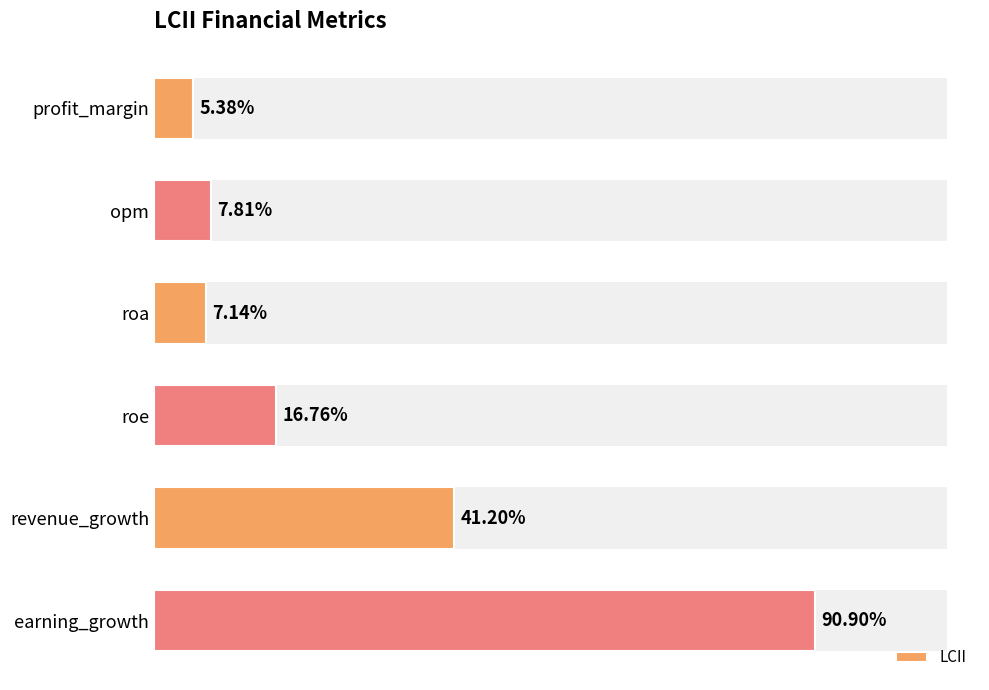

Count the number of categories in the chart.

6